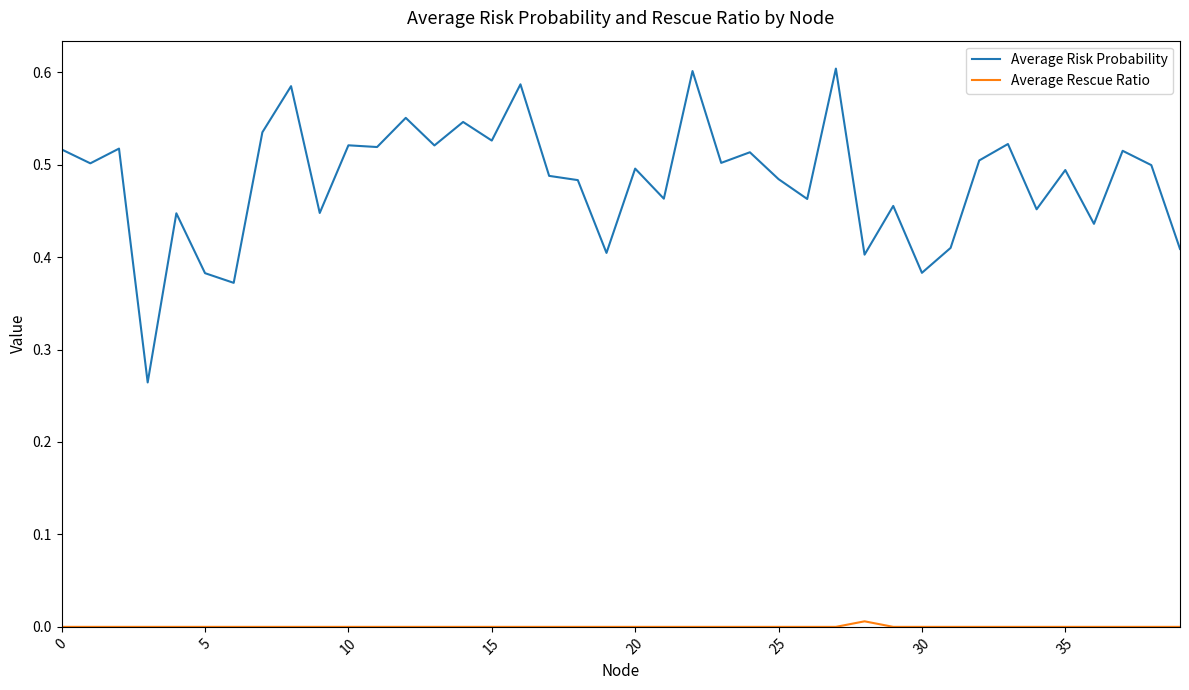

Which series has the widest spread of values?

Average Risk Probability